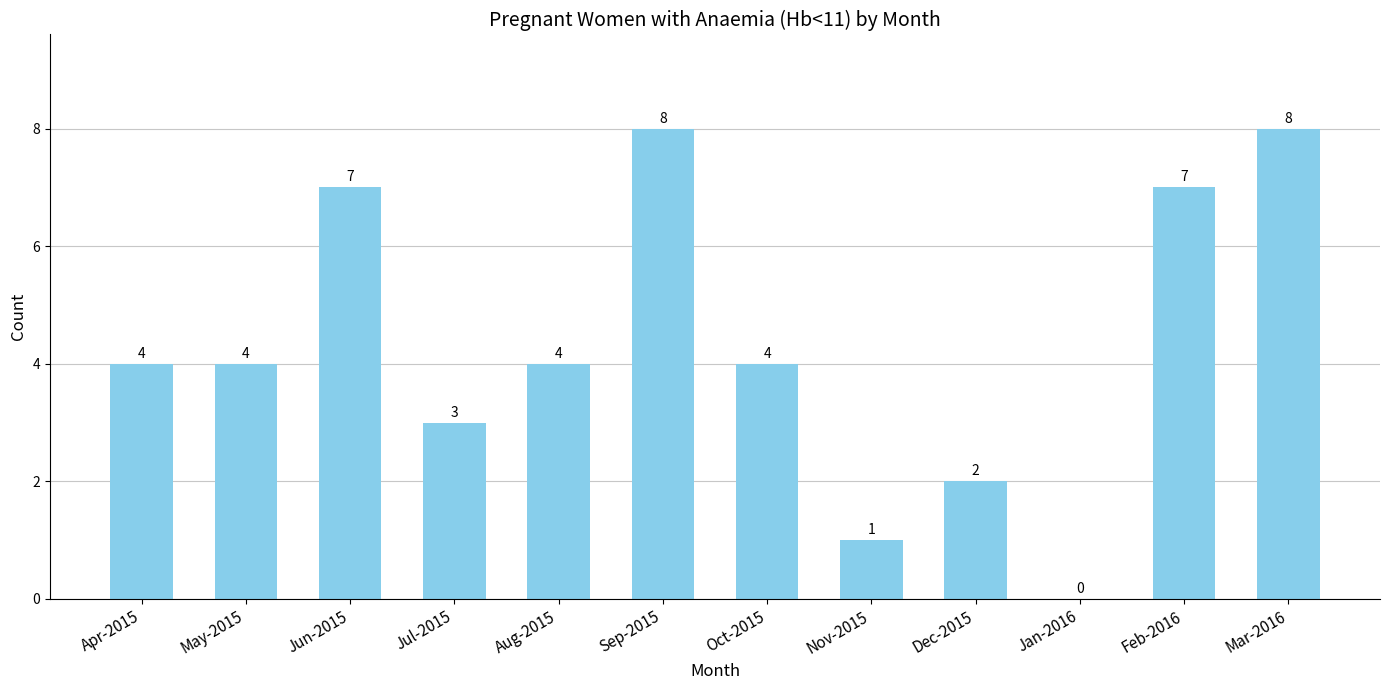

How many values are between 3 and 7?

7